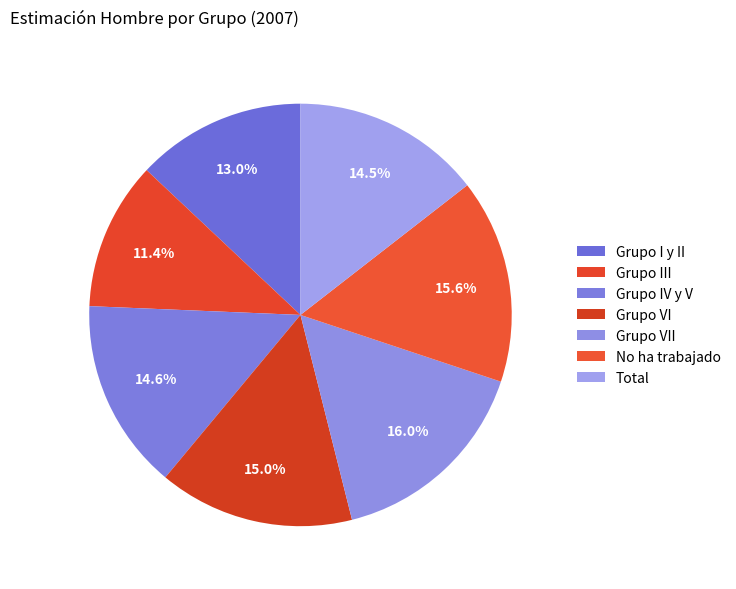

To the nearest percent, what is the difference between the largest and smallest slice percentages?

5%